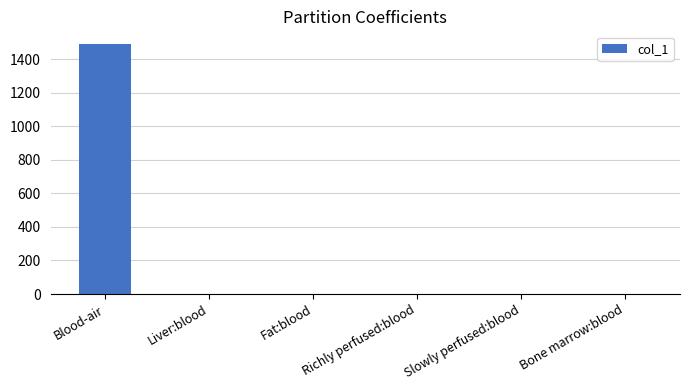

The chart shows a value of 1492.0 at Blood-air. True or false?

True